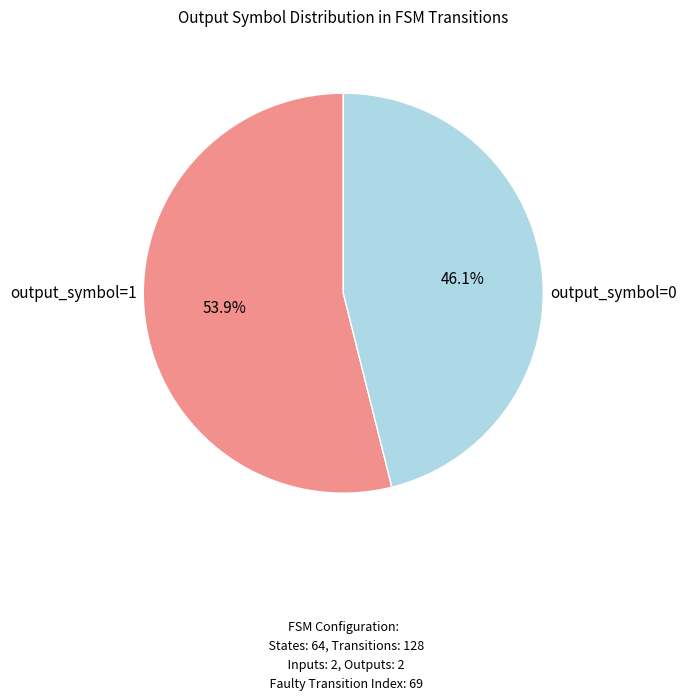

What is the ratio of the value at output_symbol=0 to the value at output_symbol=1?

0.9